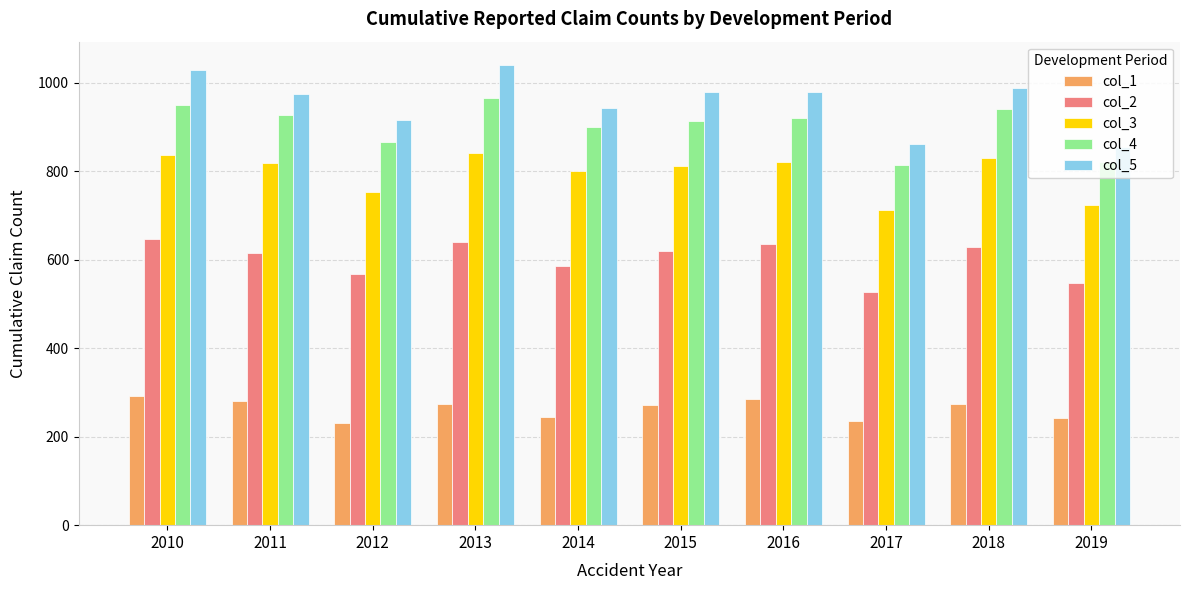

Is the value of col_4 at 2017 greater than the value of col_3 at 2012?

Yes